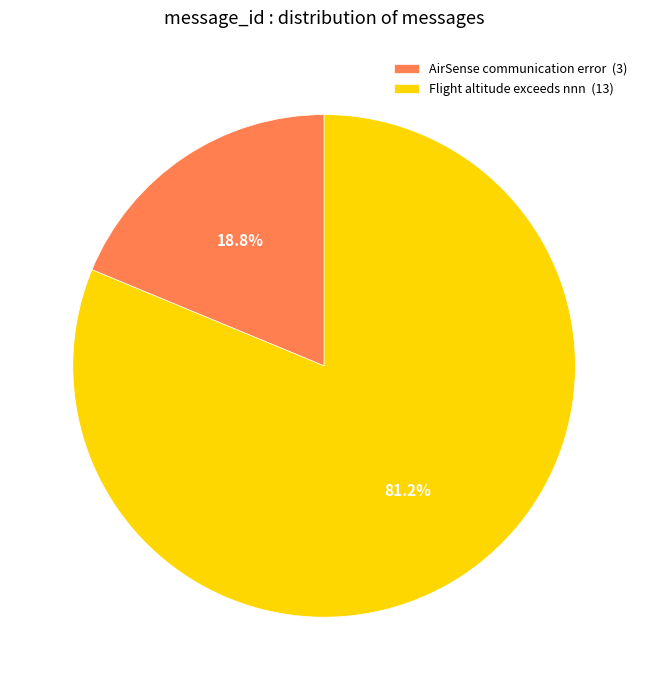

Which has a higher value, Flight altitude exceeds nnn or AirSense communication error?

Flight altitude exceeds nnn